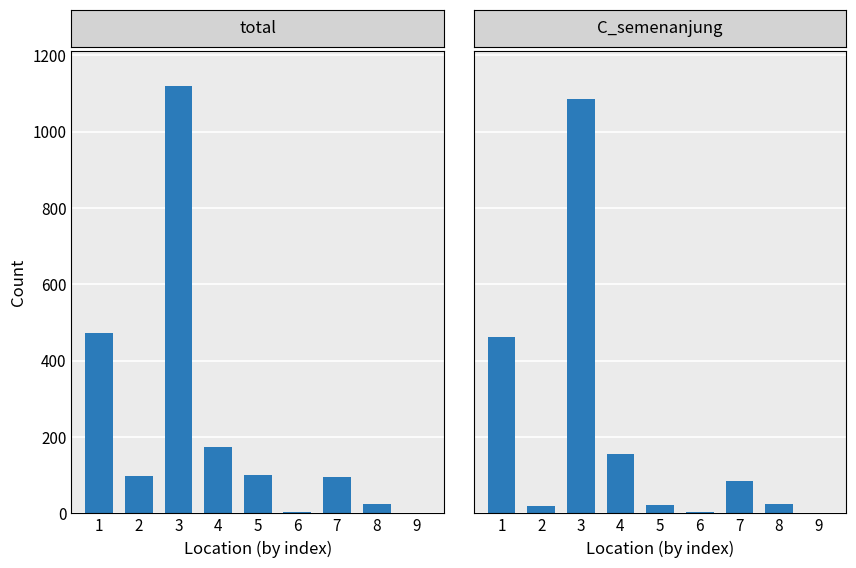

What is the smallest value displayed?

1